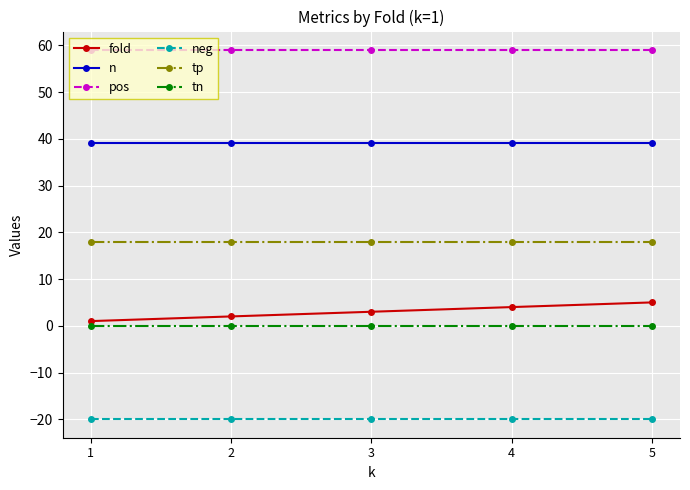

Rank the series by their maximum value, from lowest to highest.

neg, tn, fold, tp, n, pos